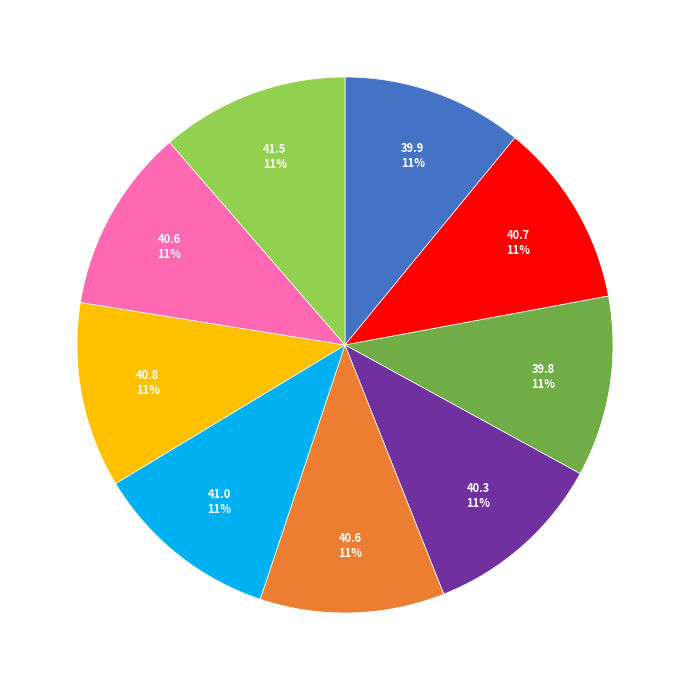

Is there a majority slice in this chart?

No